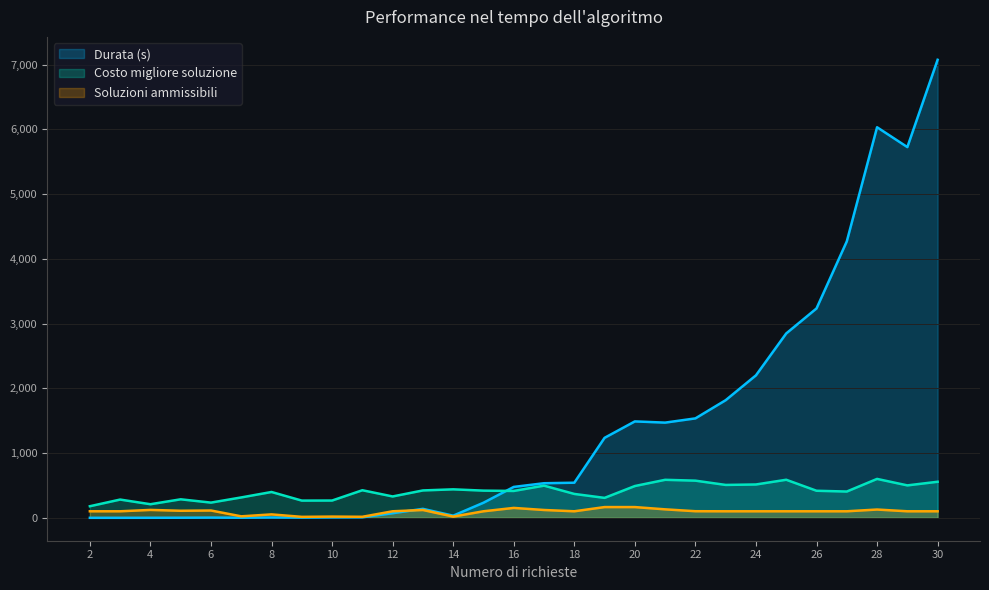

True or false: Costo migliore soluzione and Durata (s) cross at least once.

True